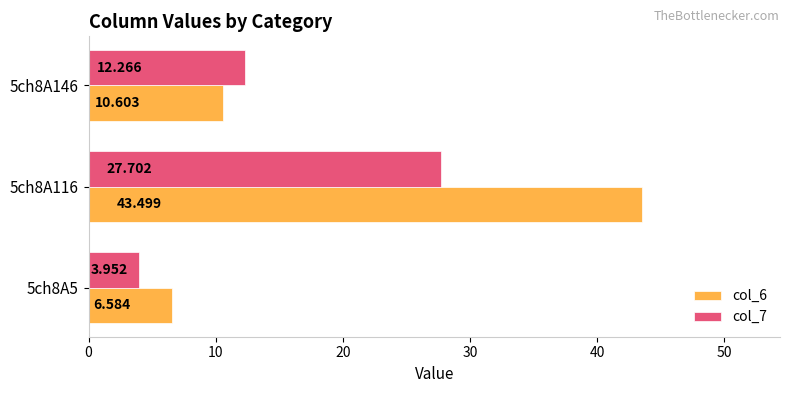

Which series has the largest range (max minus min)?

col_6